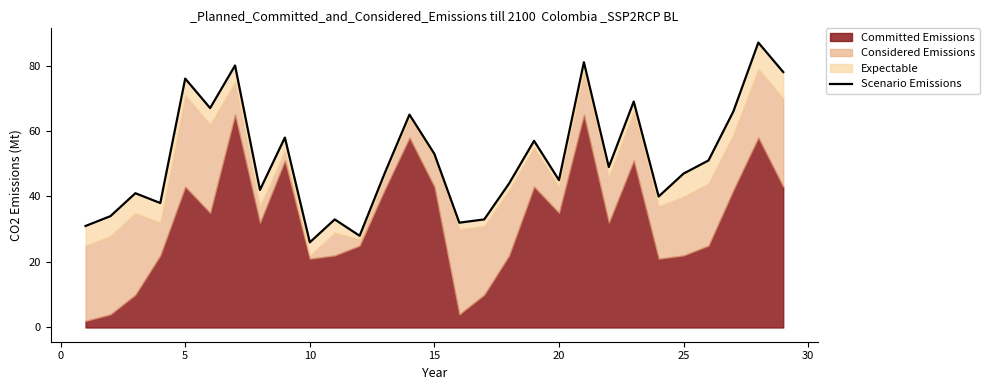

Reading left to right, what are all the values shown in this chart?

31	34	41	38	76	67	80	42	58	26	33	28	47	65	53	32	33	44	57	45	81	49	69	40	47	51	66	87	78